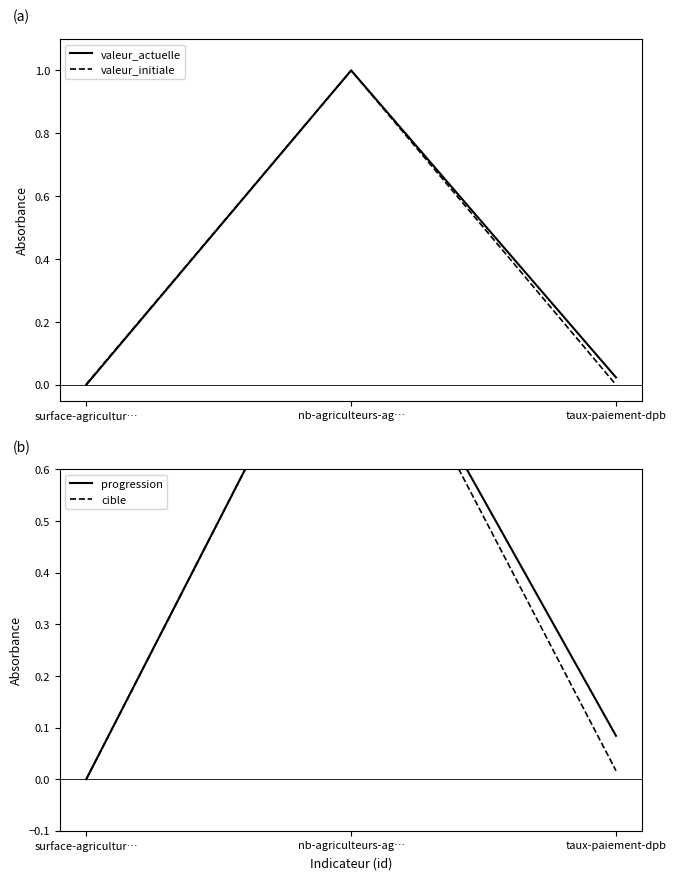

Is it true that valeur_initiale equals 1.0 at nb-agriculteurs-ag…?

True